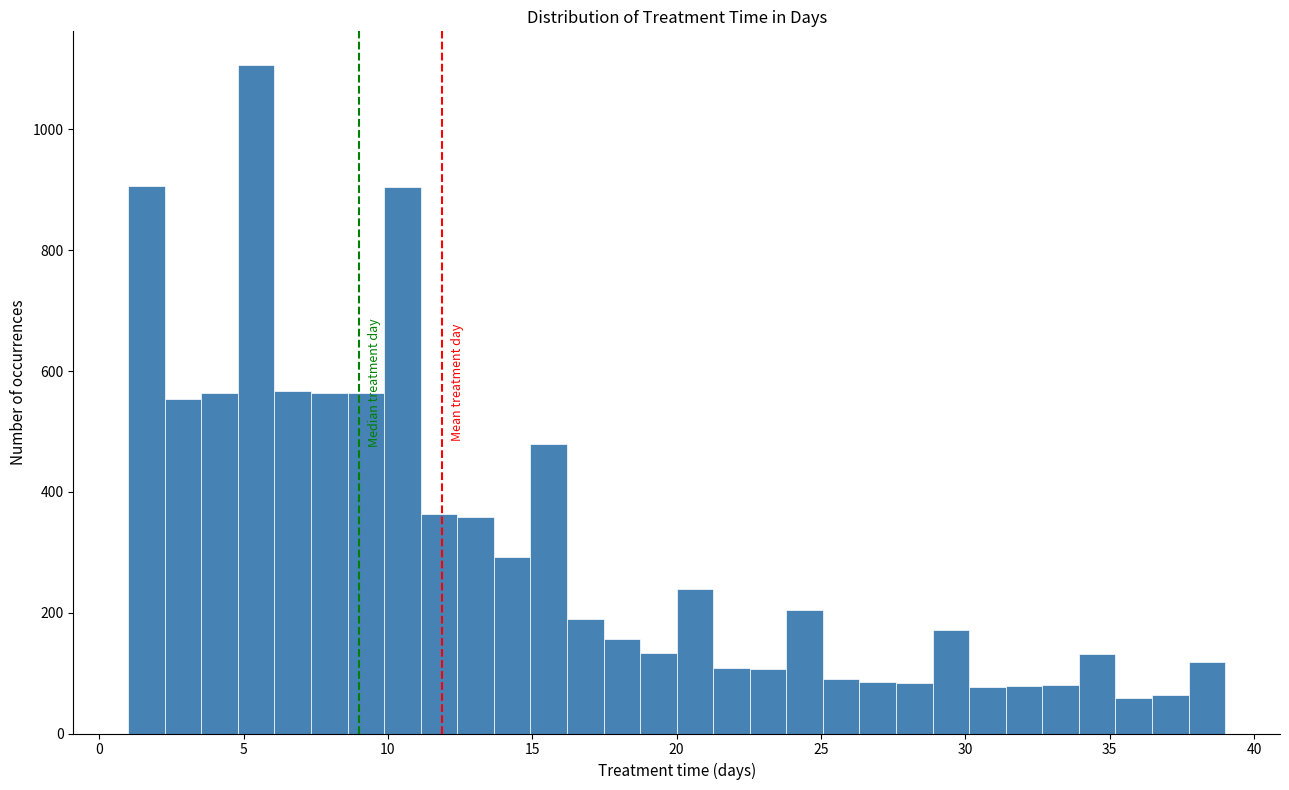

Around what value on the x-axis is the tallest bar? Give the approximate position of its centre, as read against the axis.

5.5